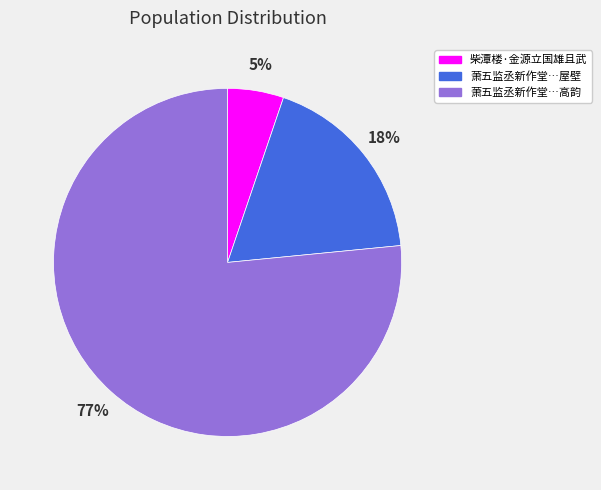

Rank the categories by value from lowest to highest.

柴潭楼·金源立国雄且武, 萧五监丞新作堂…屋壁, 萧五监丞新作堂…高韵